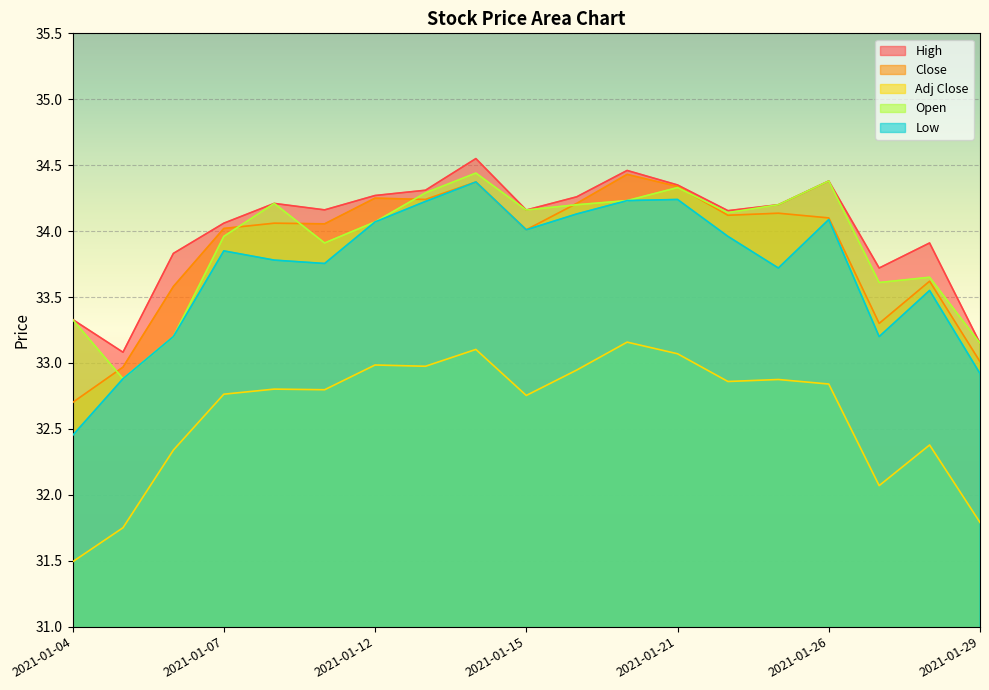

True or false: Adj Close has a value of 58.2 at 2021-01-06.

False